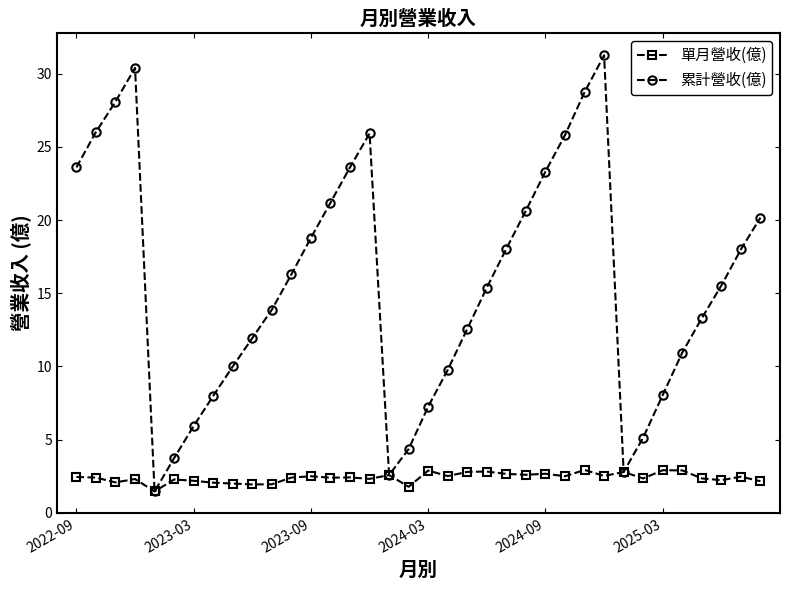

What is the value of the 單月營收(億) point at the 5th from the left?

1.5